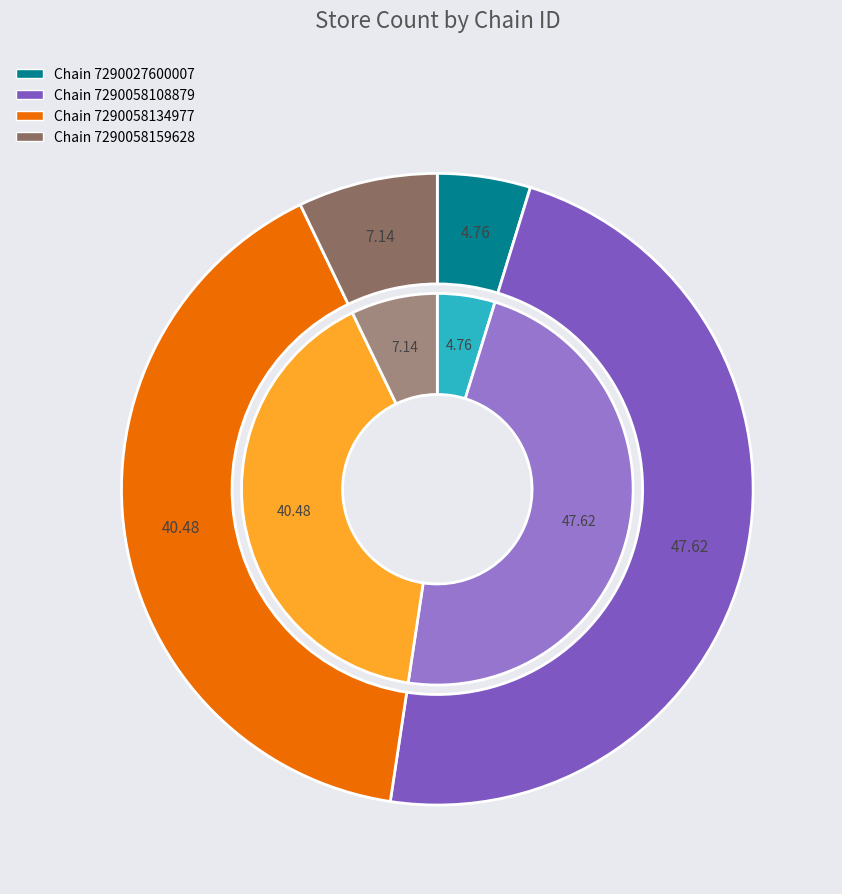

What percentage is NOT represented by 7290058159628?

92.9%